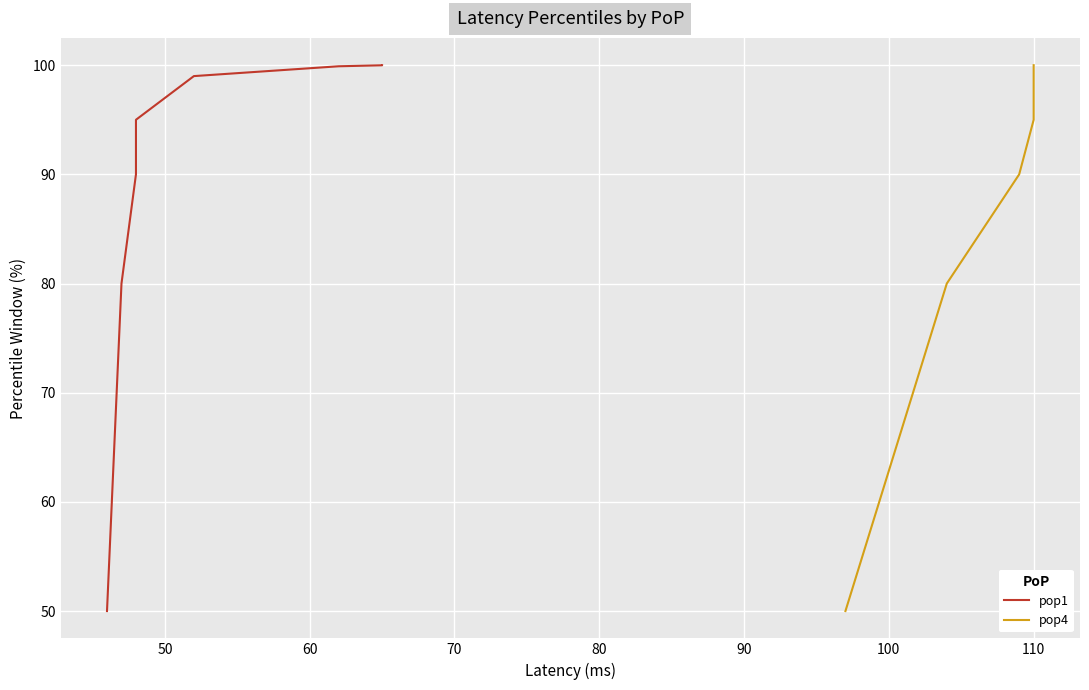

Is the value of pop1 at 120 greater than the value of pop4 at 50?

Yes